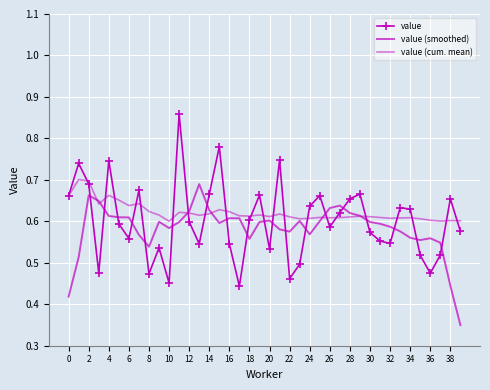

True or false: value has more than 2 points higher than both neighbors.

True